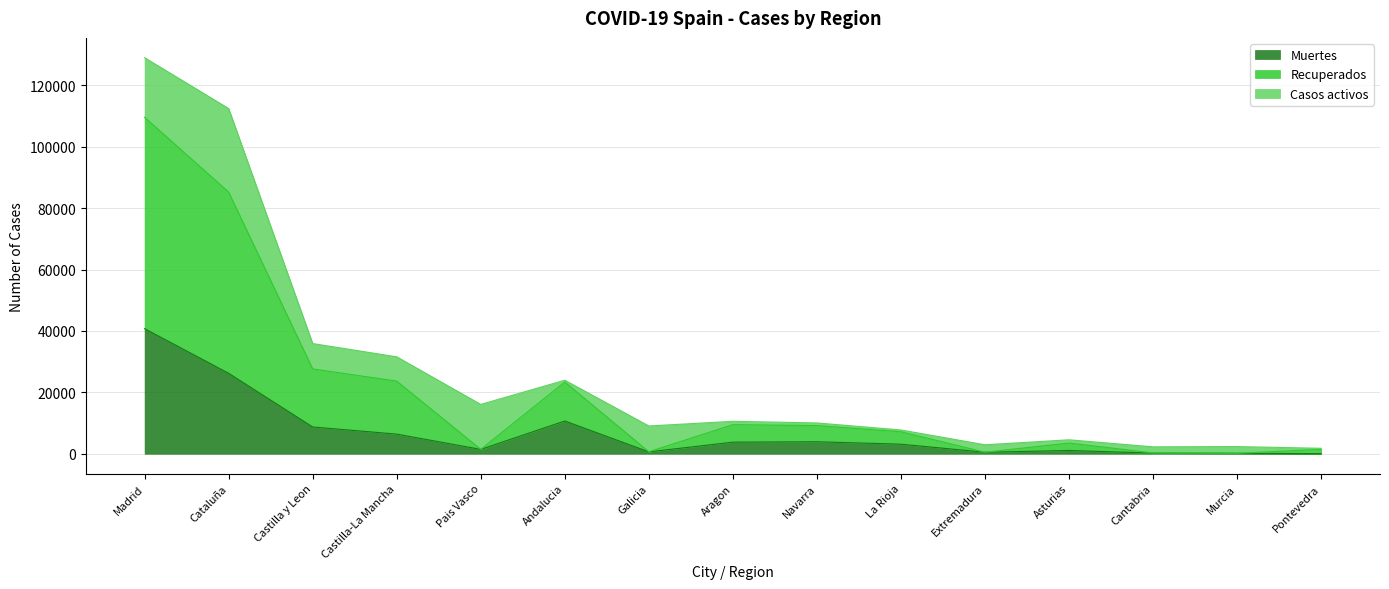

What is the value of the Muertes point at the 3rd from the left?

8716